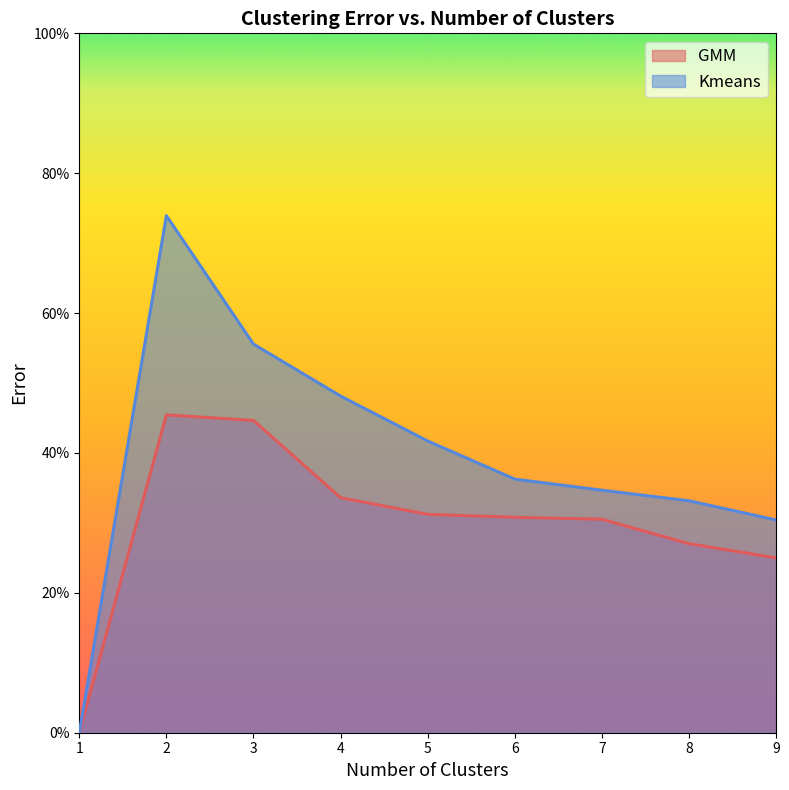

Does the chart display data point markers on the line(s)?

No